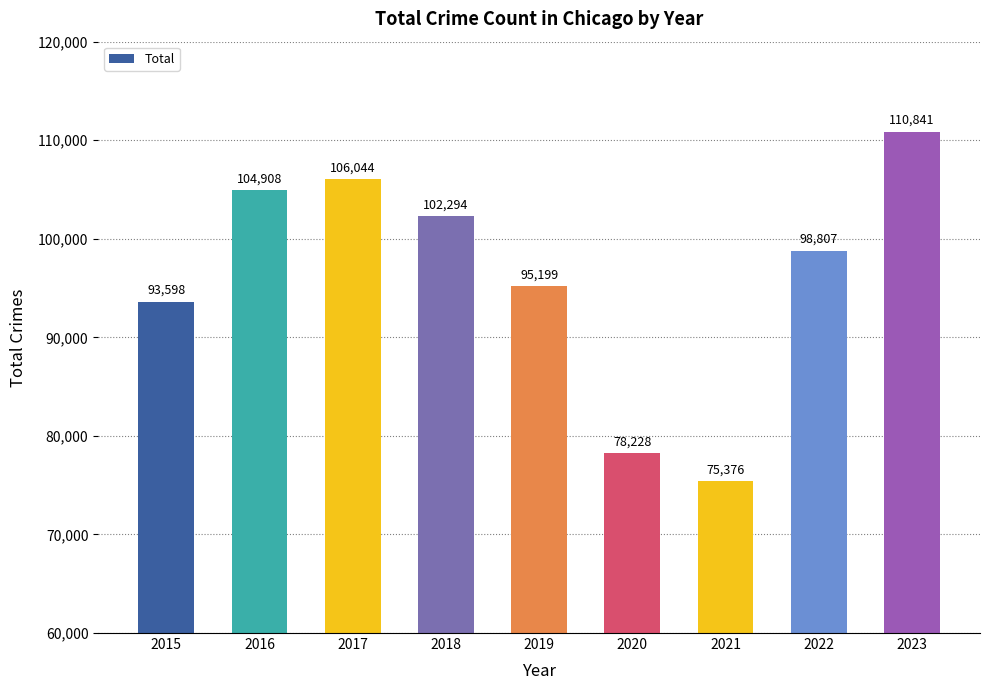

True or false: the data shows 106044 at 2017.

True